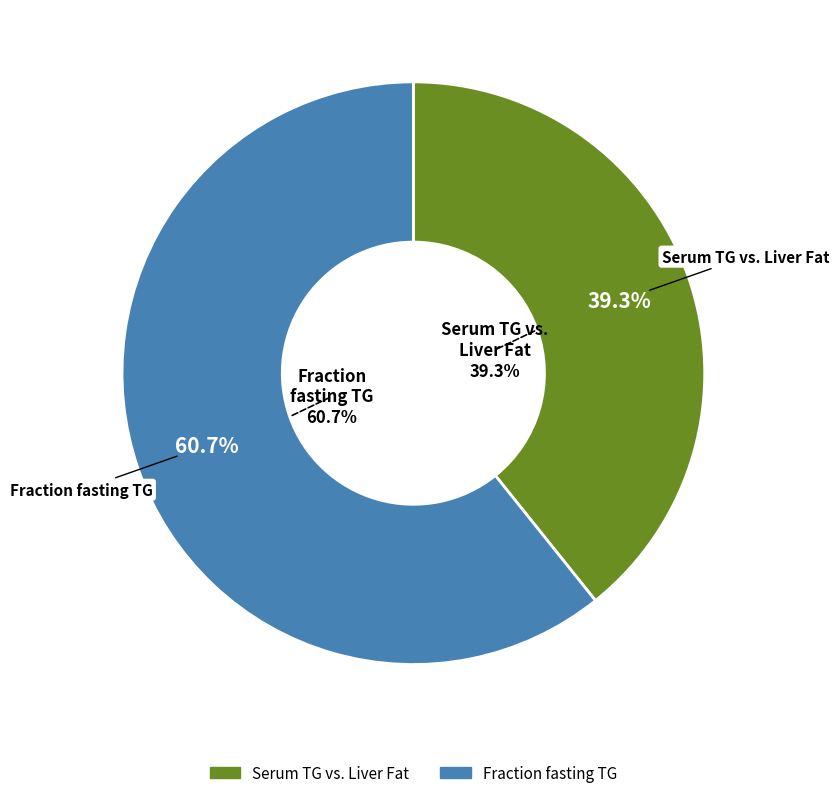

To the nearest percent, what percentage of the pie is Fraction fasting TG?

61%